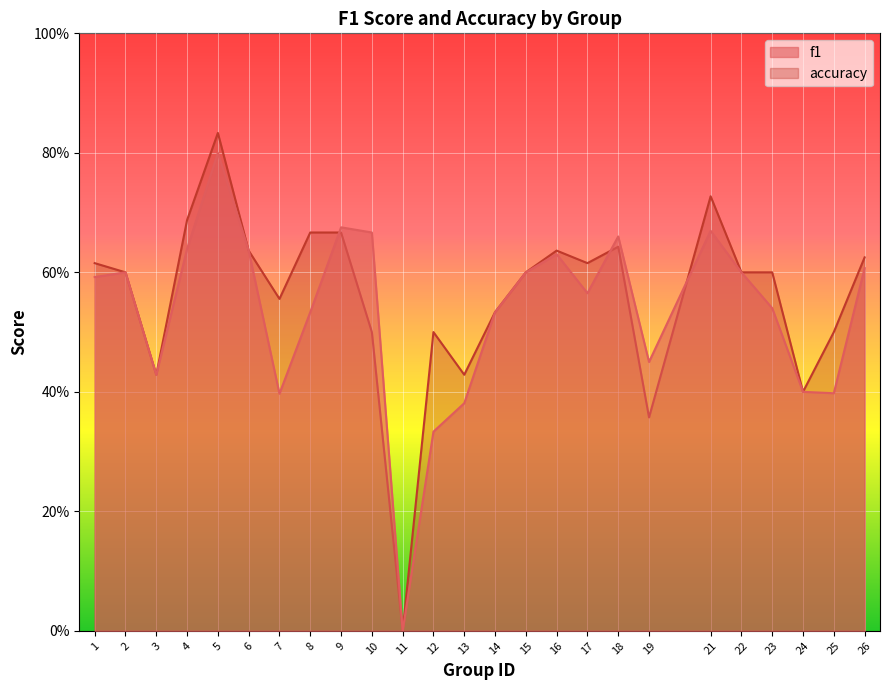

Is it true that f1 equals 0.9 at 17?

False